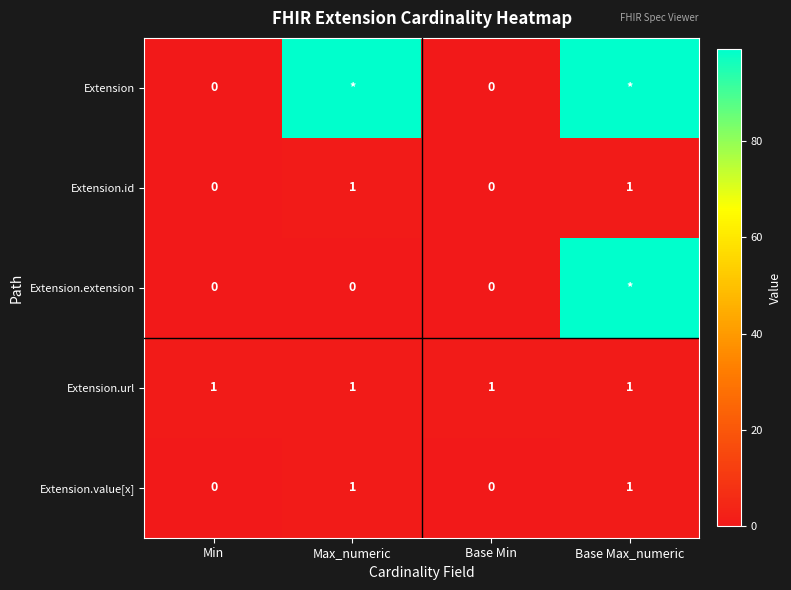

True or false: Extension.id has a value of 2 at Max_numeric.

False